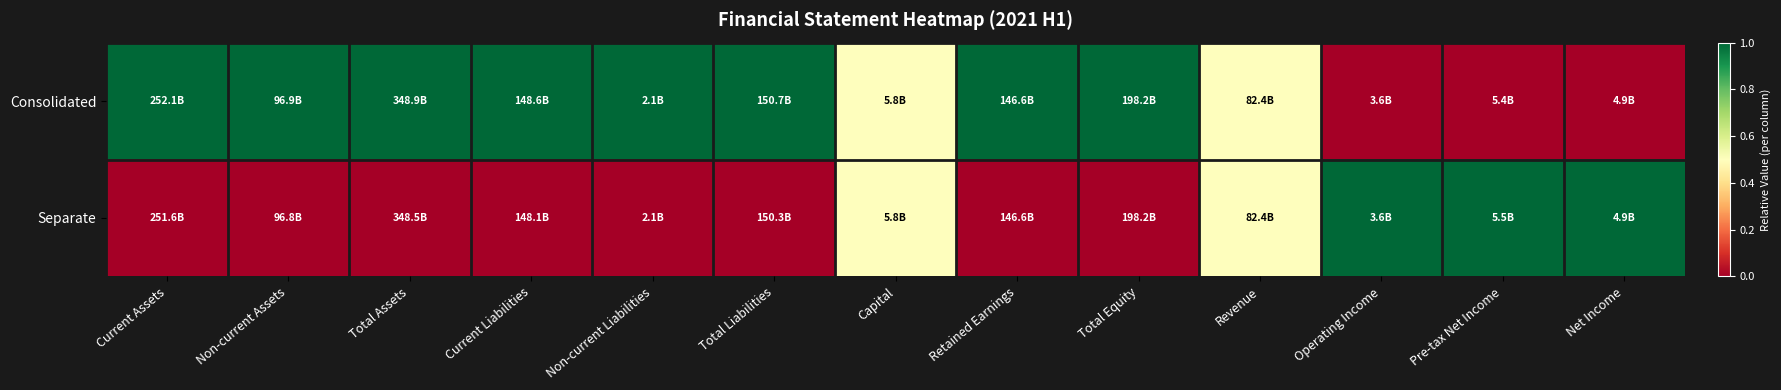

What is the spread (max minus min) of values at Total Assets?

1.0